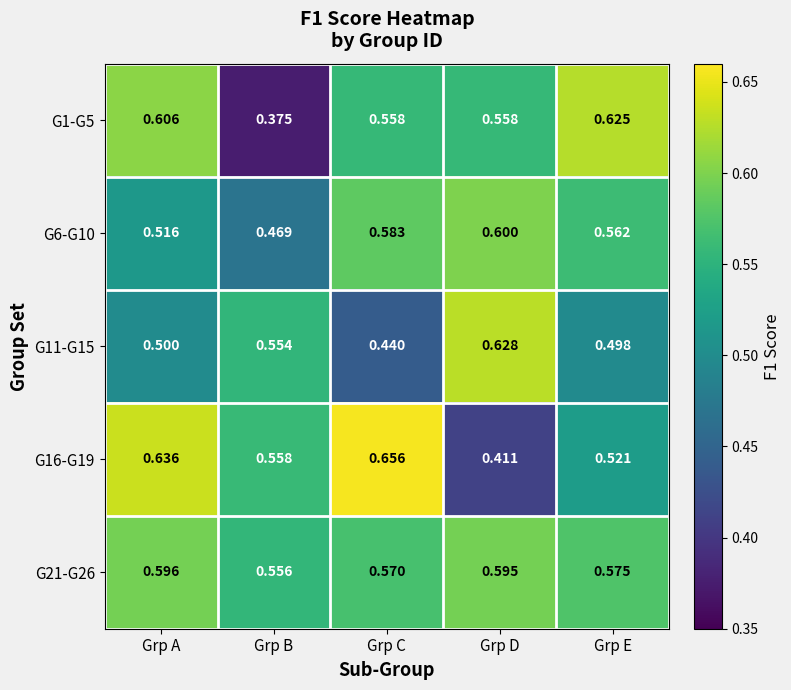

List the labels in order of G11-G15 value, largest first.

Grp D, Grp B, Grp A, Grp E, Grp C